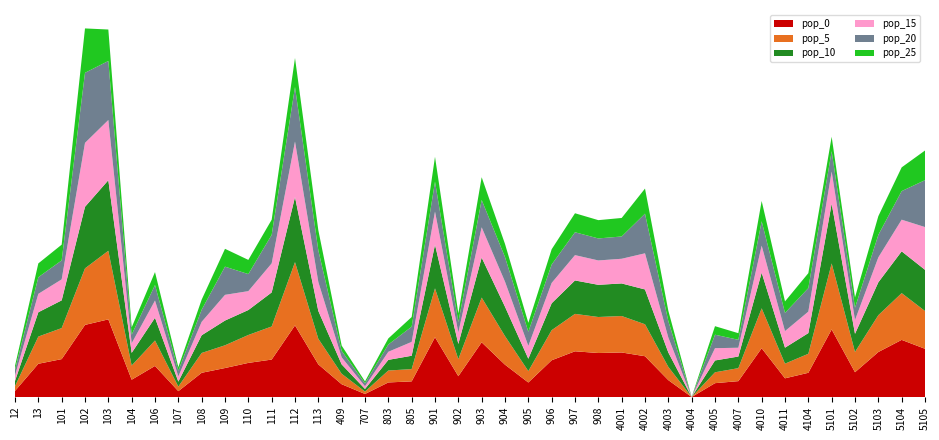

Reading left to right, list all the values displayed in this chart.

pop_0: 95.7	522.1	595.4	1132.6	1219.3	272.0	488.3	91.9	380.5	455.4	535.9	588.2	1124.8	512.5	200.9	48.0	228.9	245.8	938.5	327.1	858.9	507.9	228.1	577.5	718.1	691.1	699.7	640.5	265.2	0.0	217.7	249.4	766.1	293.8	380.7	1061.6	389.3	706.7	897.4	757.5
pop_5: 75.0	427.2	487.1	887.6	1076.9	222.5	399.4	72.0	311.3	356.9	438.4	519.5	993.5	401.7	164.4	37.7	187.3	192.6	767.8	267.6	702.7	448.6	178.8	472.4	587.5	565.4	572.4	502.0	207.9	0.0	170.6	204.1	626.7	230.3	298.3	1036.4	318.5	578.1	734.1	593.6
pop_10: 81.7	381.8	435.3	966.6	1108.2	198.9	357.0	78.4	278.2	388.6	391.8	534.6	1022.3	437.4	146.9	41.0	167.4	209.7	686.3	239.2	628.1	461.6	194.6	422.2	525.1	505.4	511.6	546.6	226.3	0.0	185.8	182.4	560.2	250.8	324.9	938.3	284.7	516.7	656.2	646.4
pop_15: 84.8	289.1	329.6	1003.9	945.3	150.6	270.3	81.4	210.7	403.6	296.7	456.0	872.0	454.3	111.2	42.6	126.8	217.8	519.6	181.1	475.5	393.7	202.2	319.7	397.5	382.6	387.4	567.7	235.1	0.0	193.0	138.1	424.1	260.4	337.4	504.0	215.5	391.2	496.8	671.4
pop_20: 93.0	261.1	297.7	1100.7	927.1	136.0	244.2	89.3	190.3	442.6	268.0	447.2	855.2	498.1	100.5	46.7	114.5	238.8	469.3	163.6	429.5	386.1	221.7	288.8	359.1	345.6	349.9	622.5	257.8	0.0	211.6	124.7	383.1	285.6	369.9	320.4	194.7	353.4	448.7	736.1
pop_25: 58.9	217.0	247.4	696.3	493.9	113.0	202.9	56.5	158.1	279.9	222.7	238.3	455.6	315.1	83.5	29.5	95.1	151.1	390.0	135.9	356.9	205.7	140.2	240.0	298.4	287.2	290.8	393.8	163.1	0.0	133.8	103.7	318.3	180.6	234.0	226.1	161.8	293.7	372.9	465.7